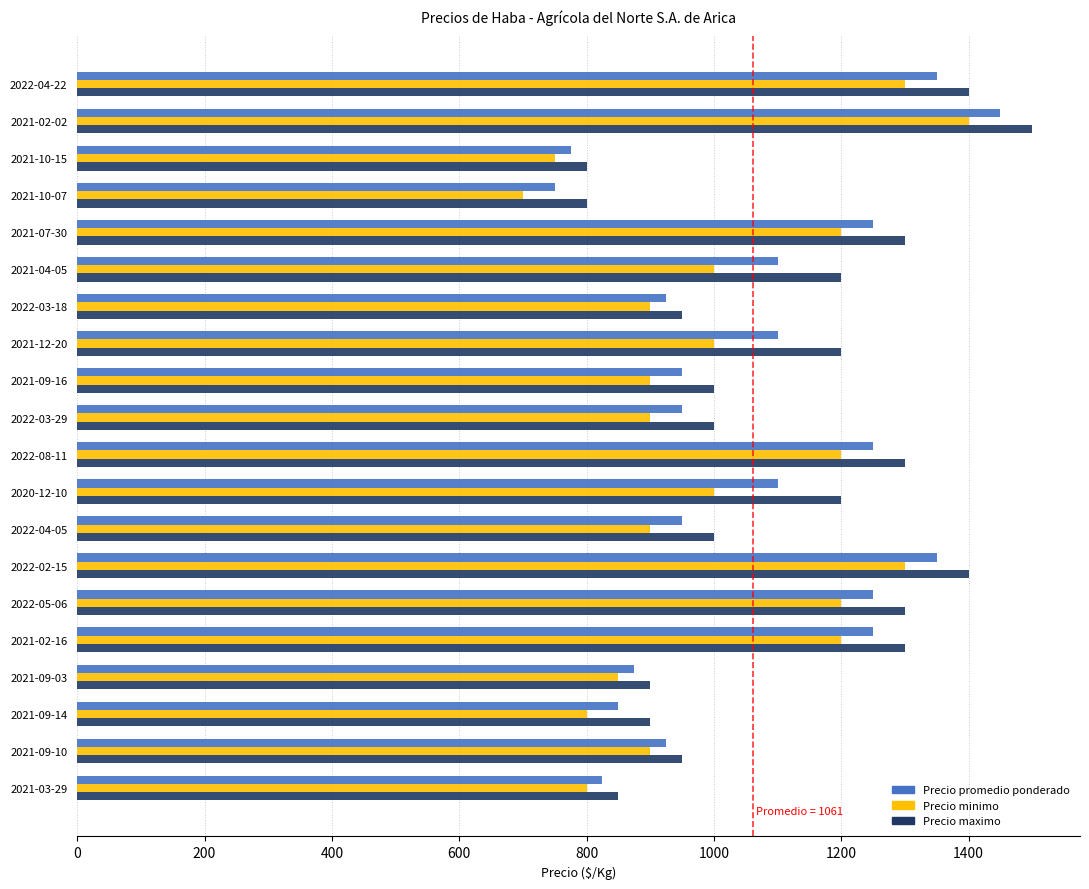

Rank the series by their maximum value, from lowest to highest.

Precio minimo, Precio promedio ponderado, Precio maximo